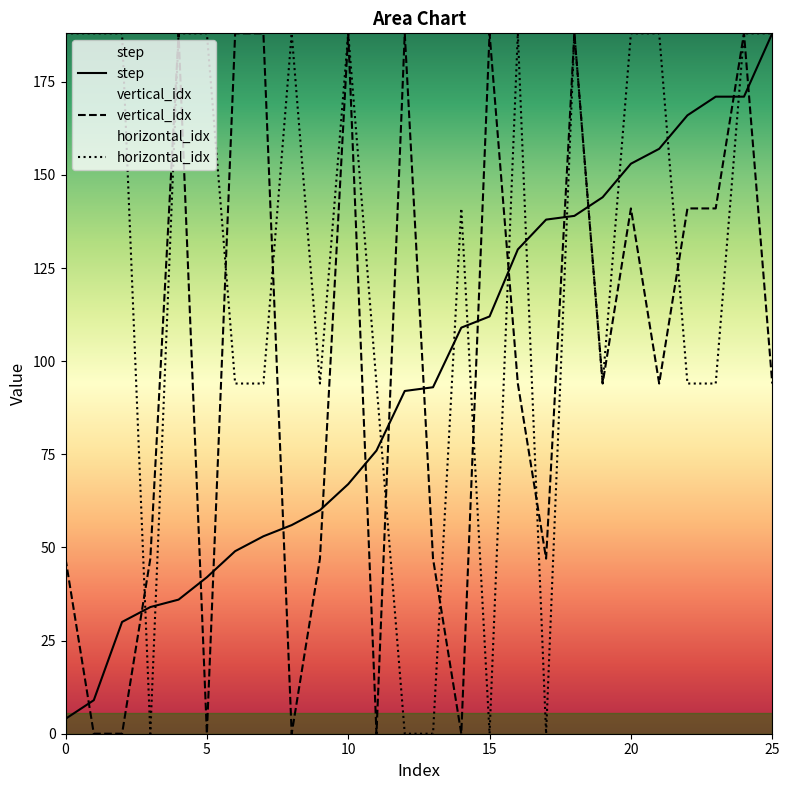

Rank the series at 4 from highest to lowest value.

vertical_idx, horizontal_idx, step